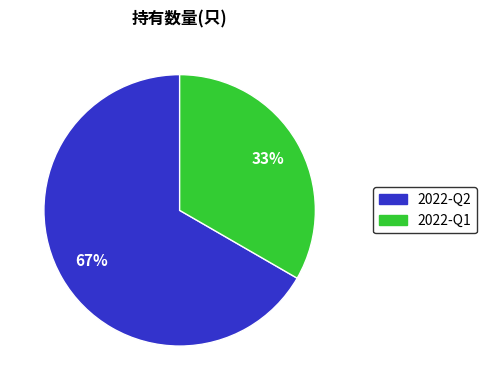

Is the sum of 2022-Q1 and 2022-Q2 greater than half?

Yes